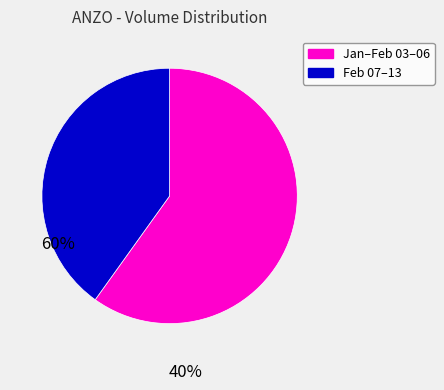

Do Jan–Feb 03–06 and Feb 07–13 together represent more than half of the pie?

Yes